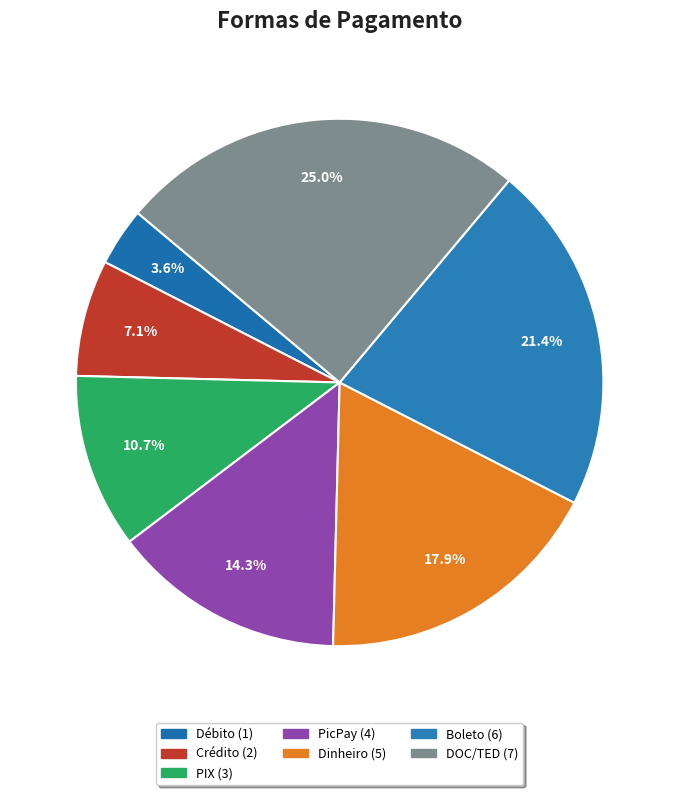

Count the number of slices in the pie.

7